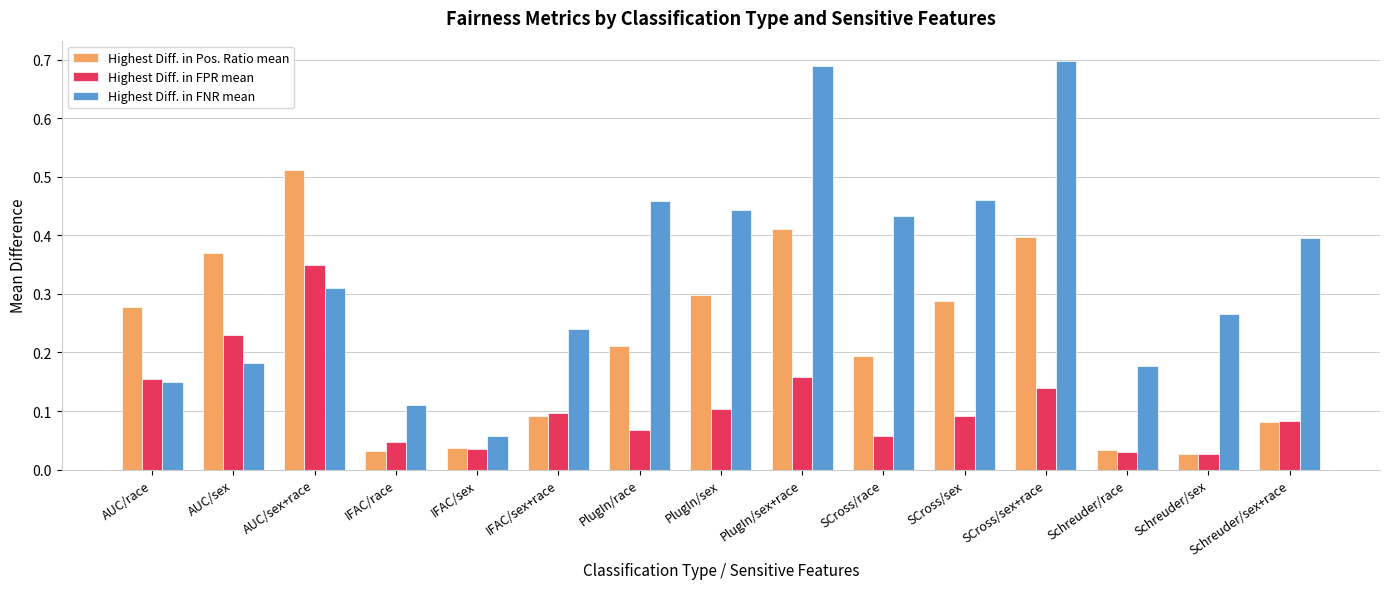

Which category has the lowest value in the Highest Diff. in FNR mean series?

IFAC/sex